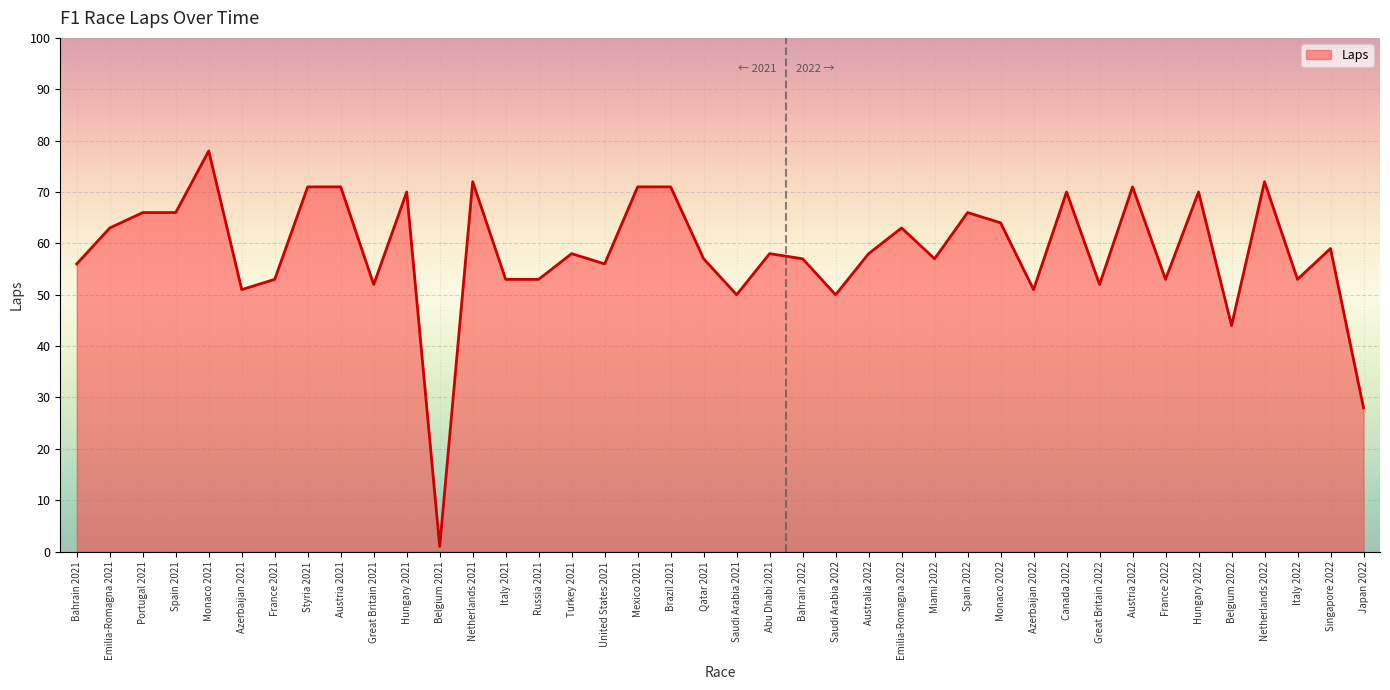

Which label corresponds to the largest value in the chart?

Monaco 2021